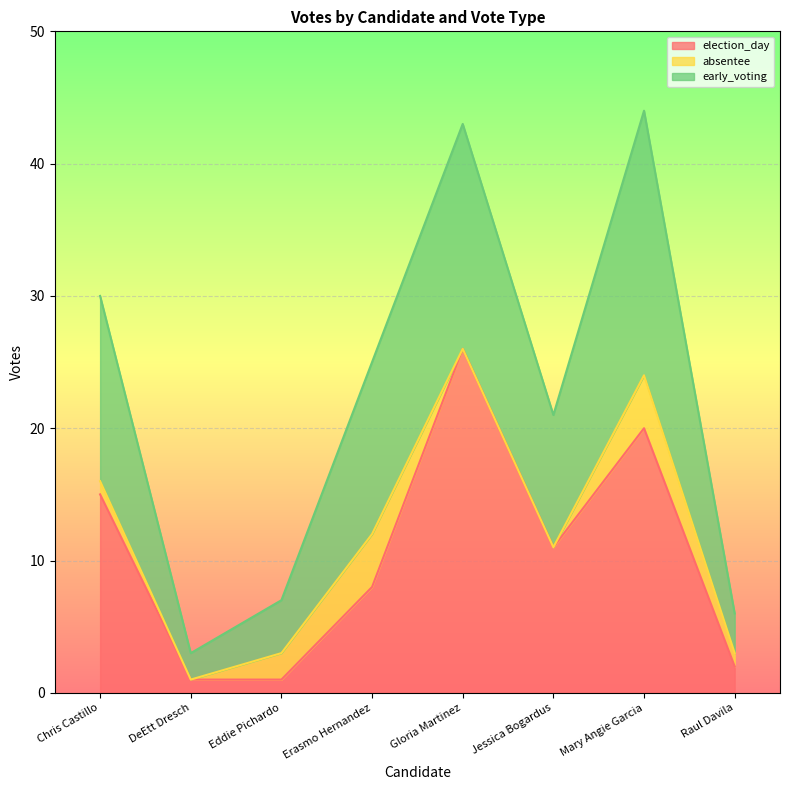

The value of election_day at Mary Angie Garcia is 20. True or false?

True